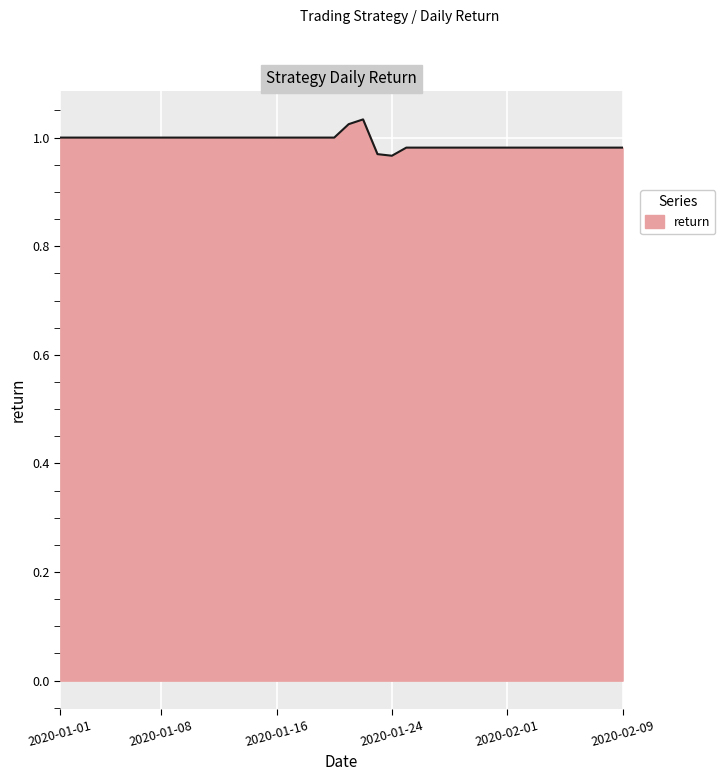

How many points are higher than both their immediate neighbors (excluding endpoints)?

1